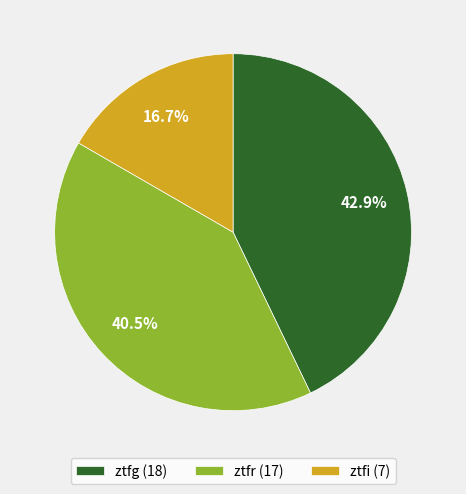

Is there a majority slice in this chart?

No